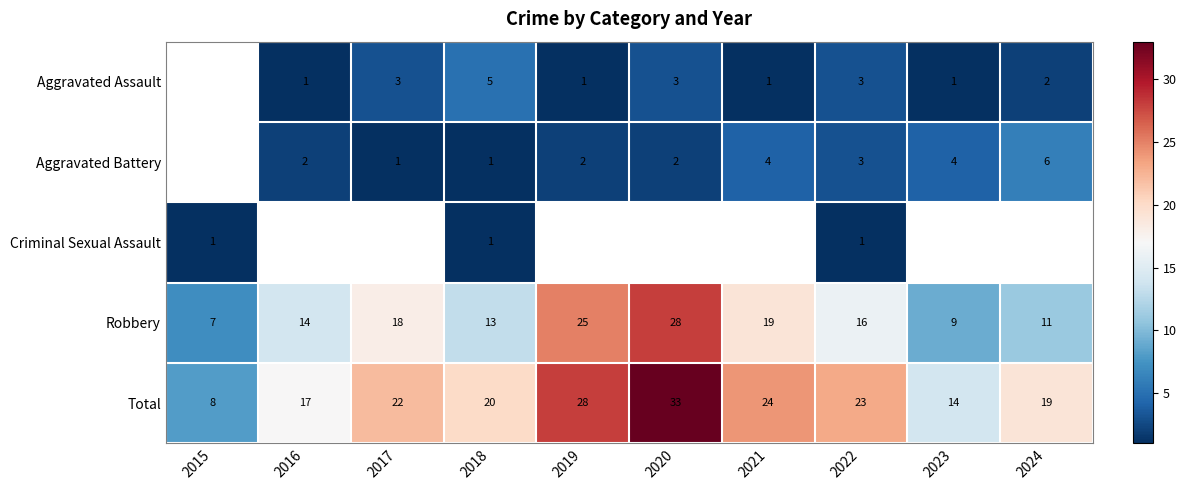

Is the value of Total at 2020 greater than the value of Aggravated Battery at 2021?

Yes